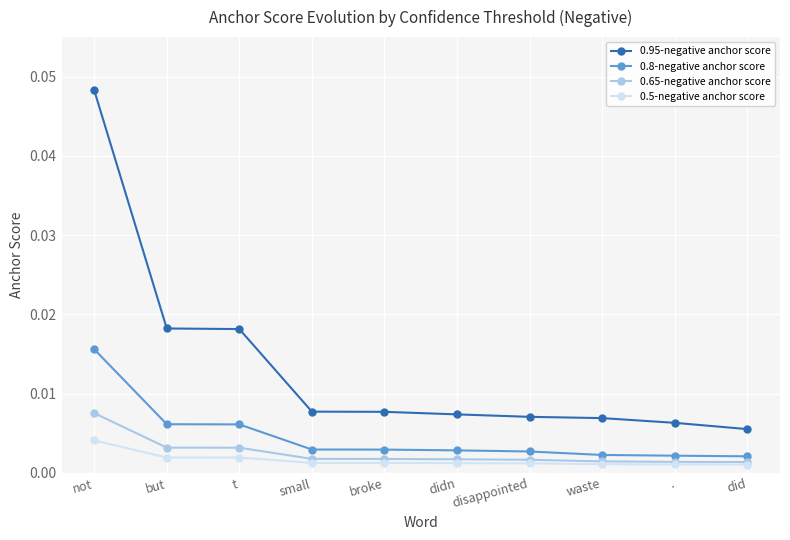

True or false: 0.95-negative anchor score and 0.65-negative anchor score intersect in this chart.

False